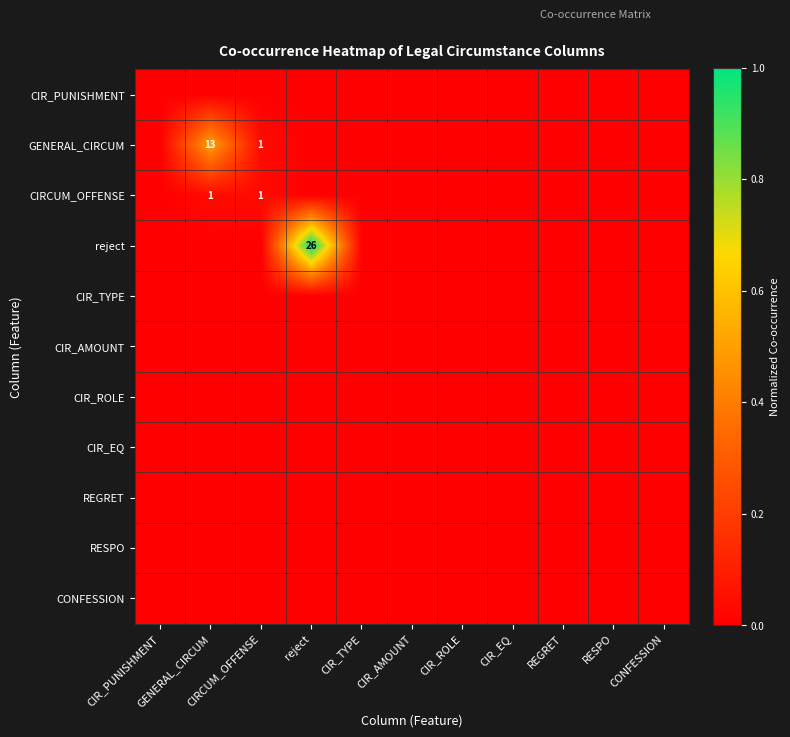

At which category is the sum across all series the highest?

reject